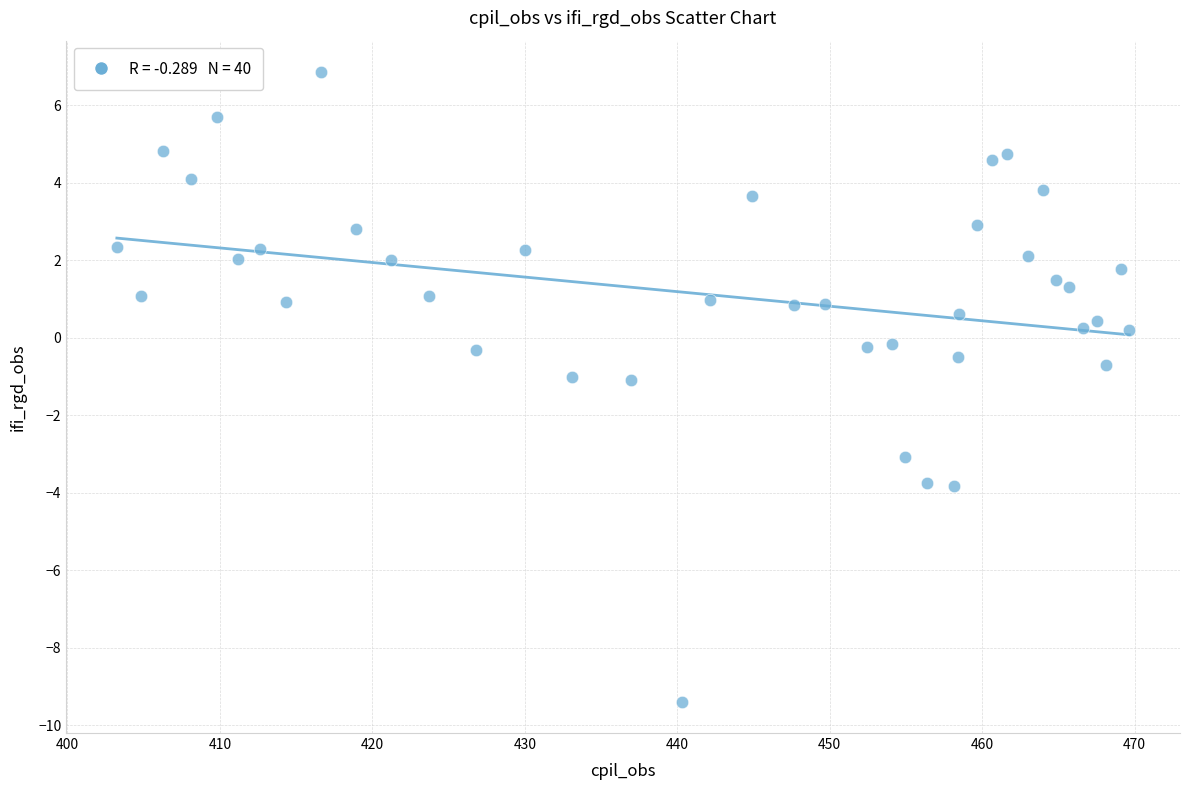

What is the range of X values (max minus min)?

66.4